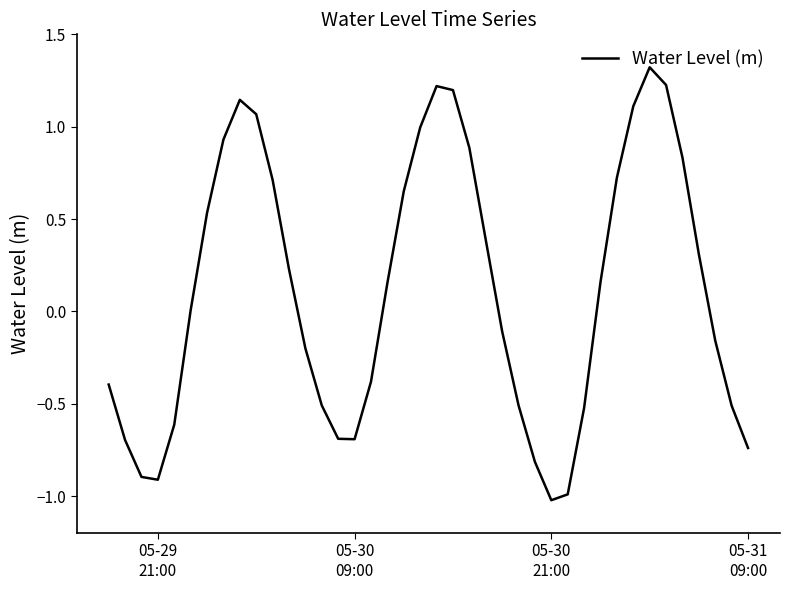

What is the difference between the maximum and minimum values?

2.3